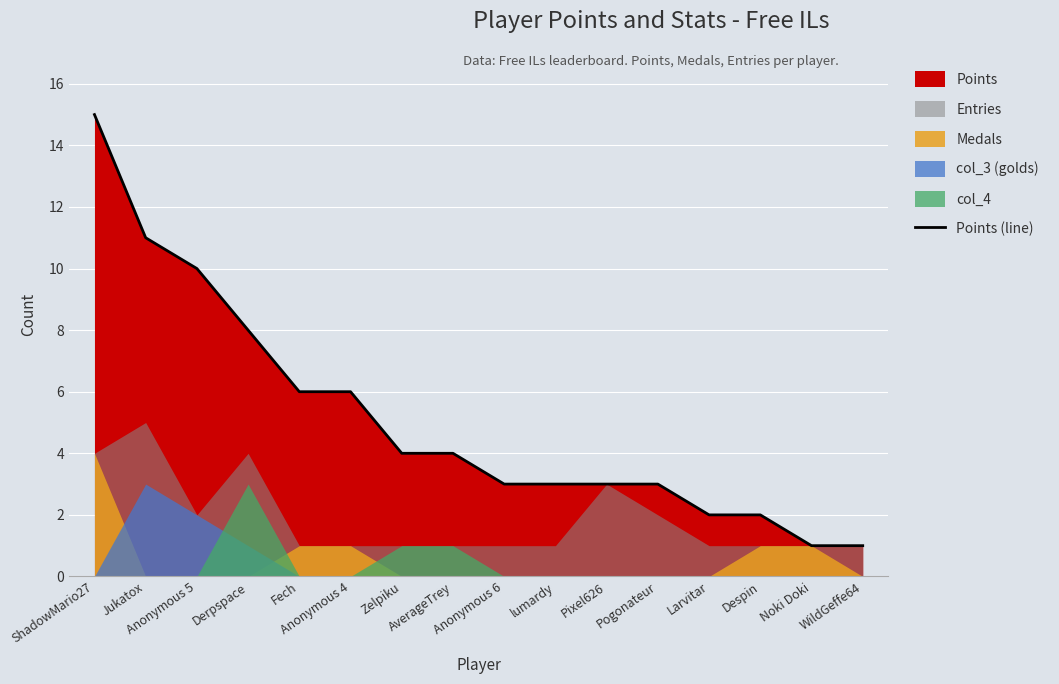

What is the change in value from Pixel626 to Larvitar?

-1